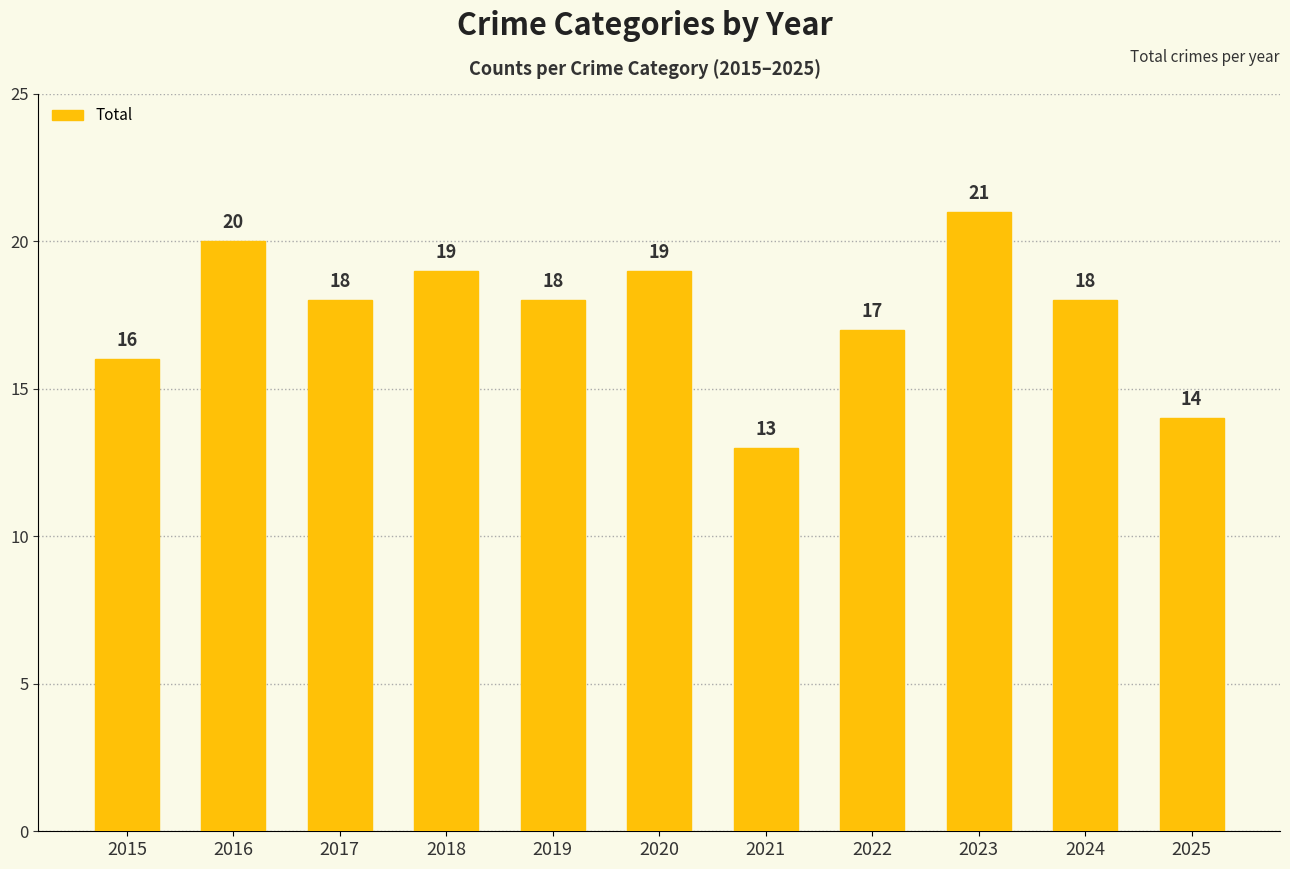

What is the value of the 7th bar from the left?

13